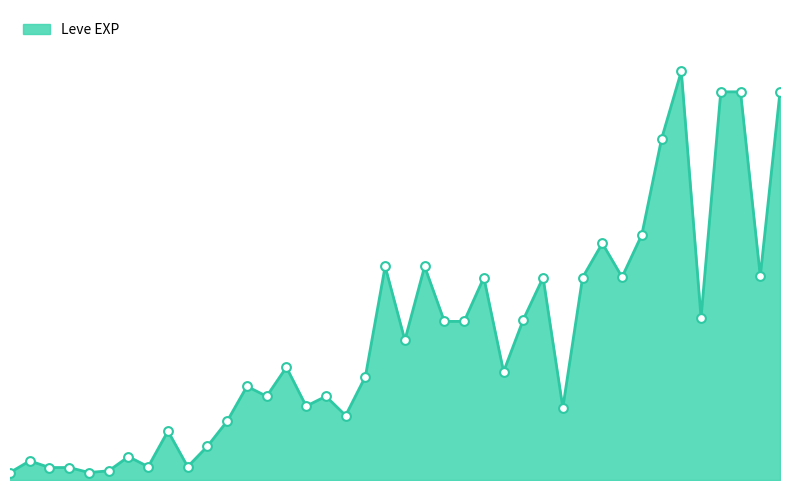

Is this an area chart (filled region under the line)?

Yes